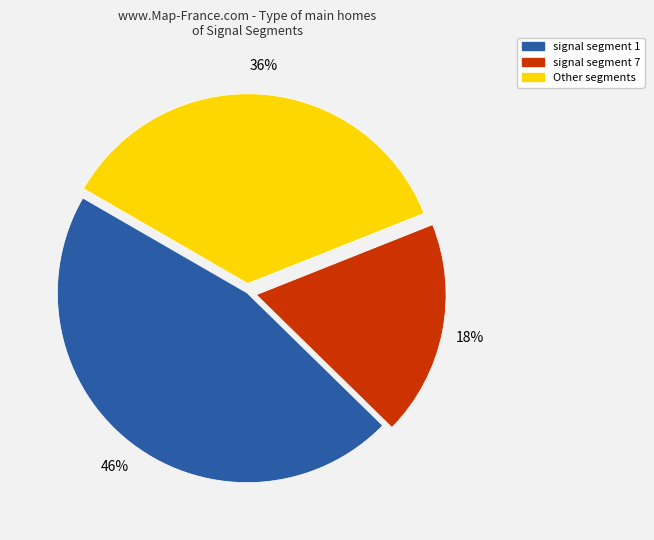

To the nearest percent, what is the average slice percentage?

33%